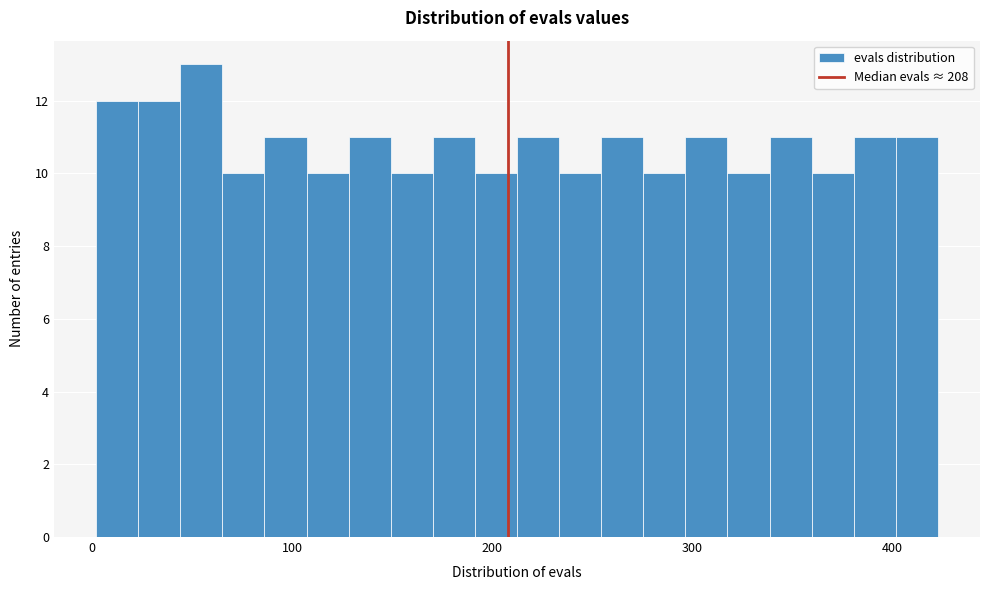

Around what value on the x-axis is the tallest bar? Give the approximate position of its centre, as read against the axis.

50